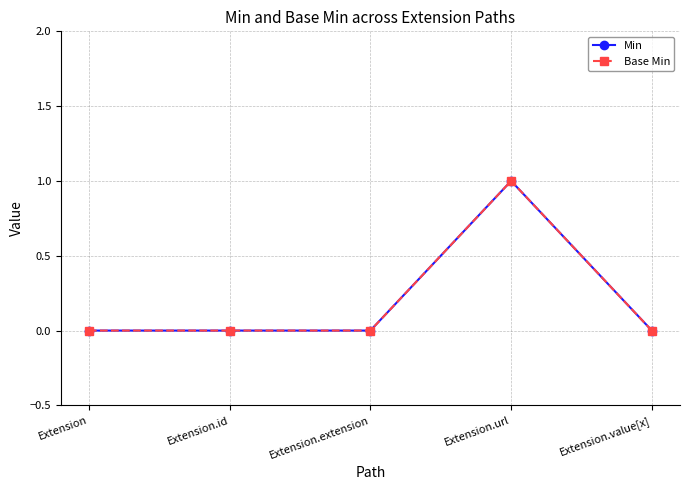

The Base Min series shows 0 at Extension.value[x]. True or false?

True